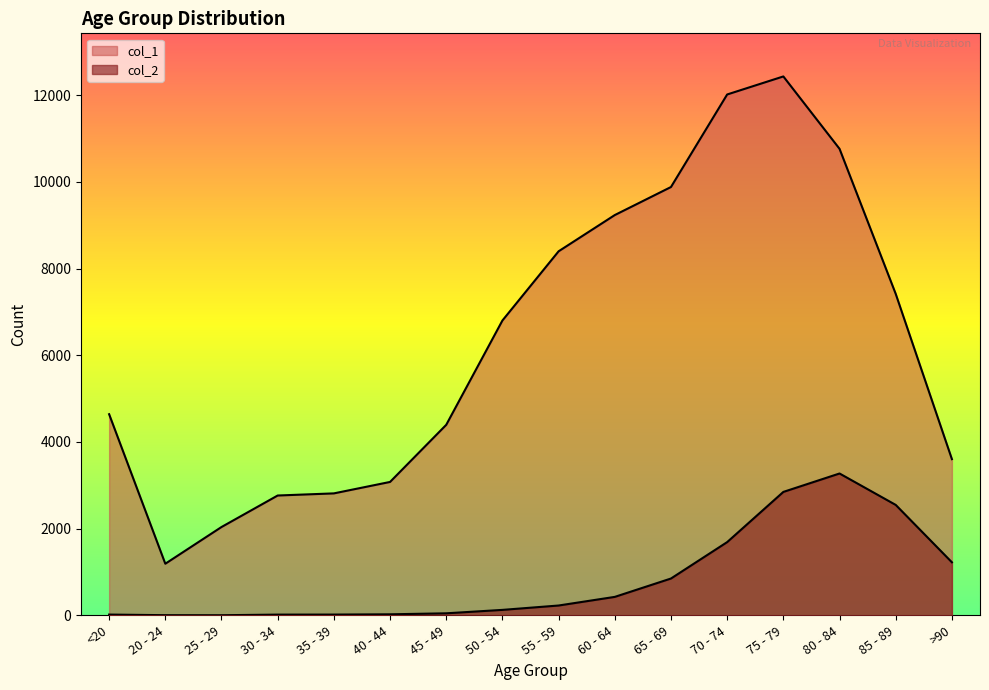

Does the chart display data point markers on the line(s)?

No